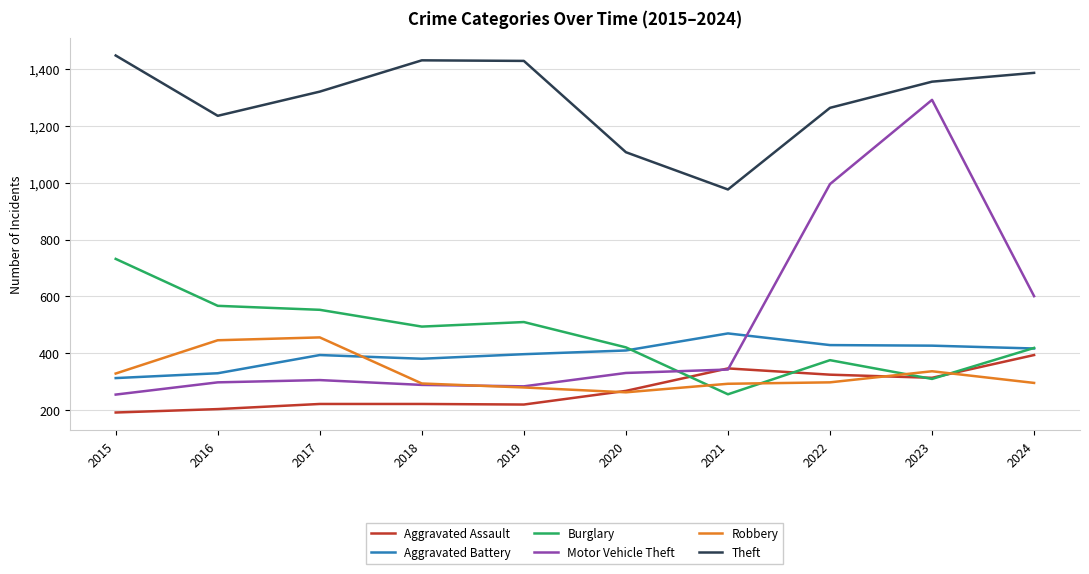

How many series are shown in this chart?

6